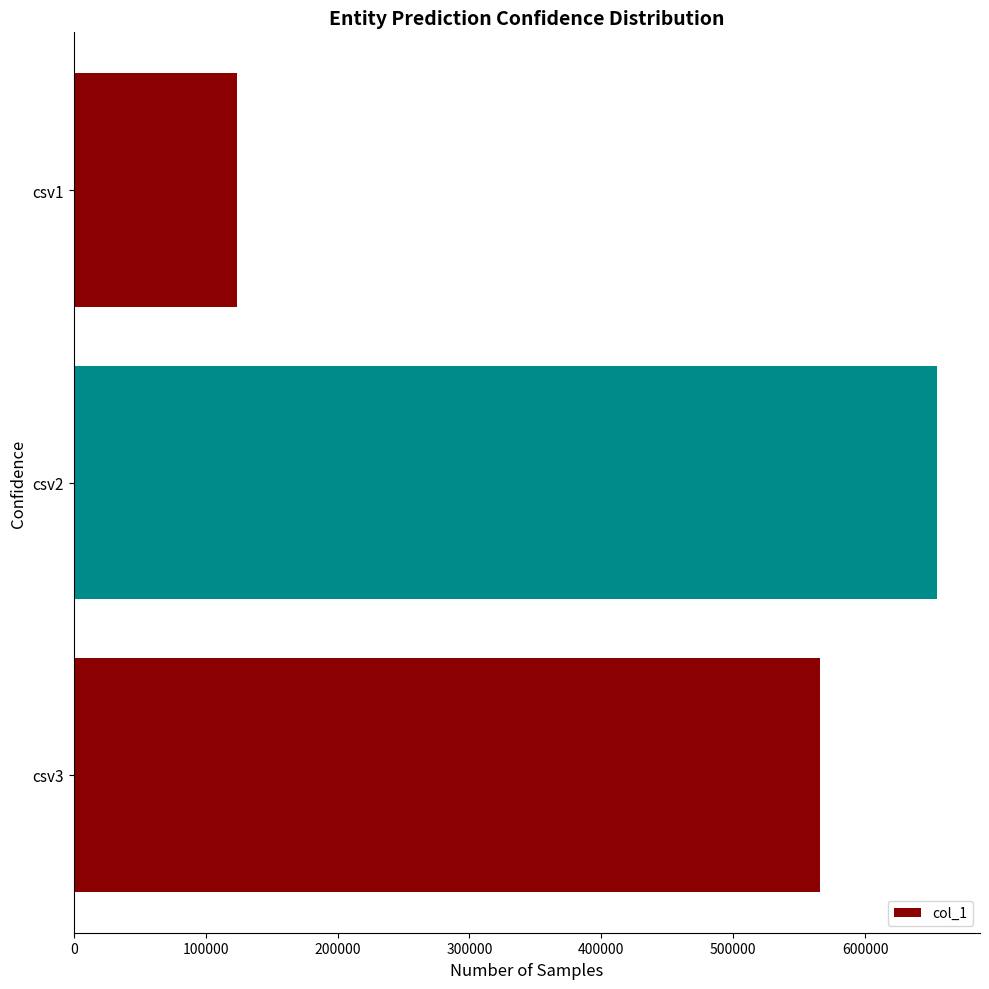

What is the value of the 2nd bar from the top?

654321